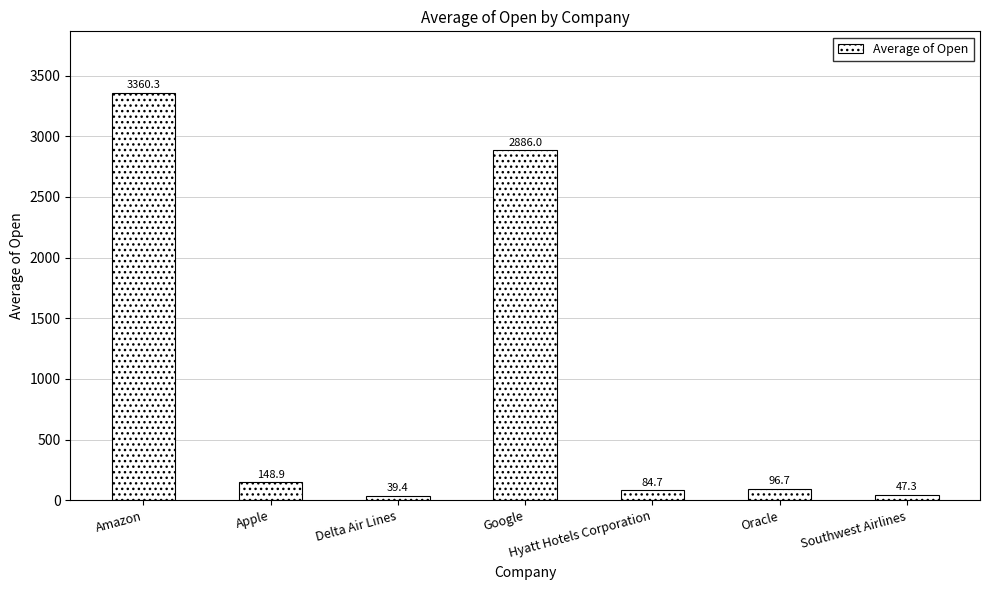

Reading right to left, what are all the values shown in this chart?

Southwest Airlines=47.3	Oracle=96.7	Hyatt Hotels Corporation=84.7	Google=2886.0	Delta Air Lines=39.4	Apple=148.9	Amazon=3360.3